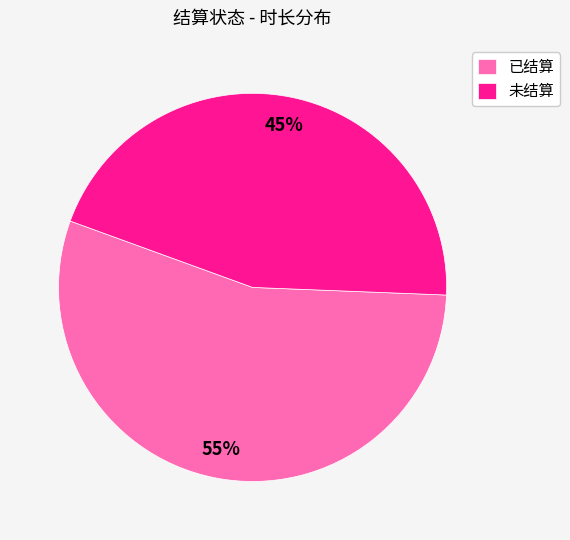

Which slice is the smallest?

未结算